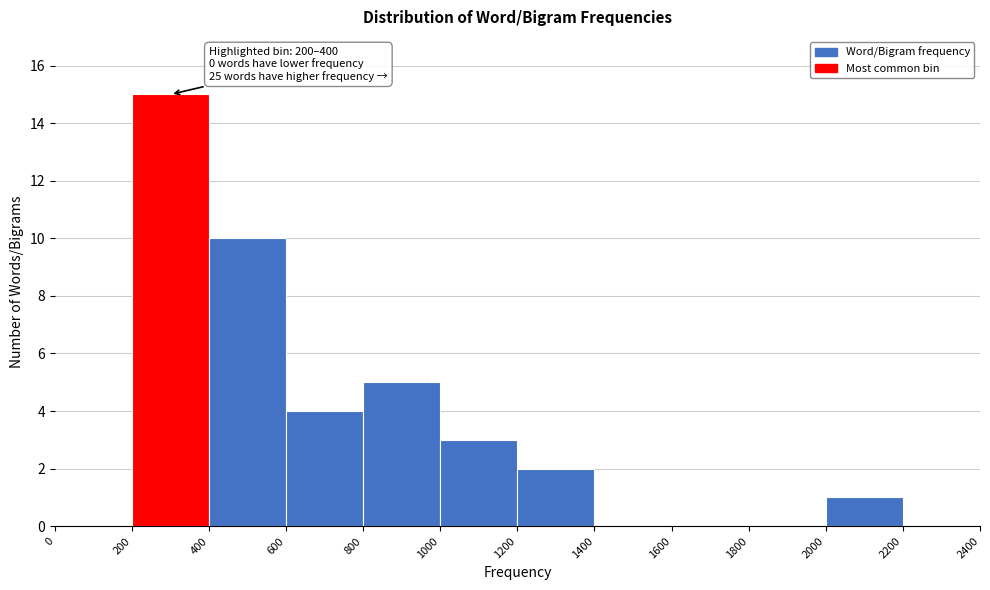

Which range on the x-axis has the tallest bar?

200 to 400